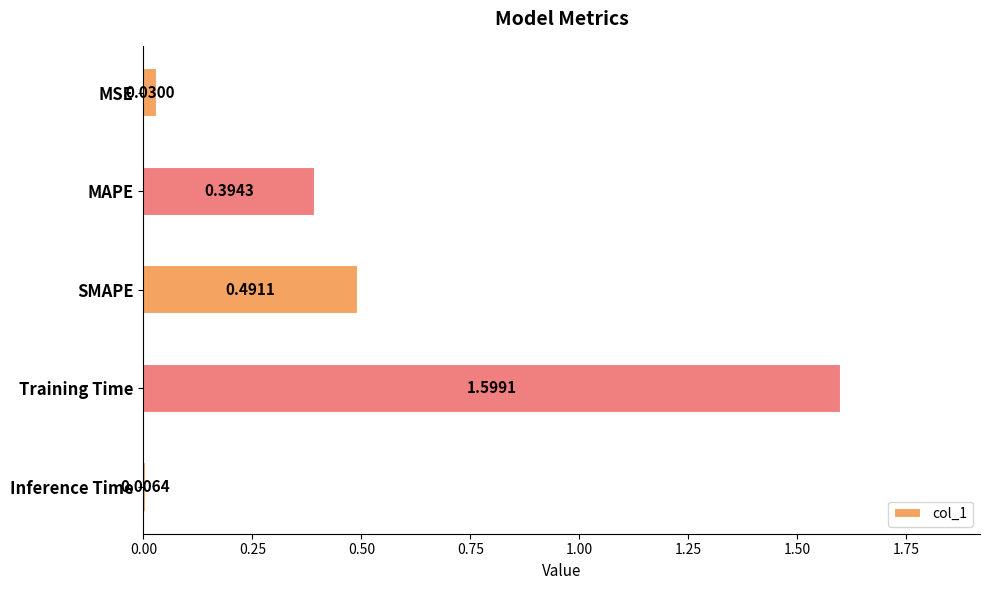

Approximately how many times larger is the value at SMAPE compared to Training Time?

0.3